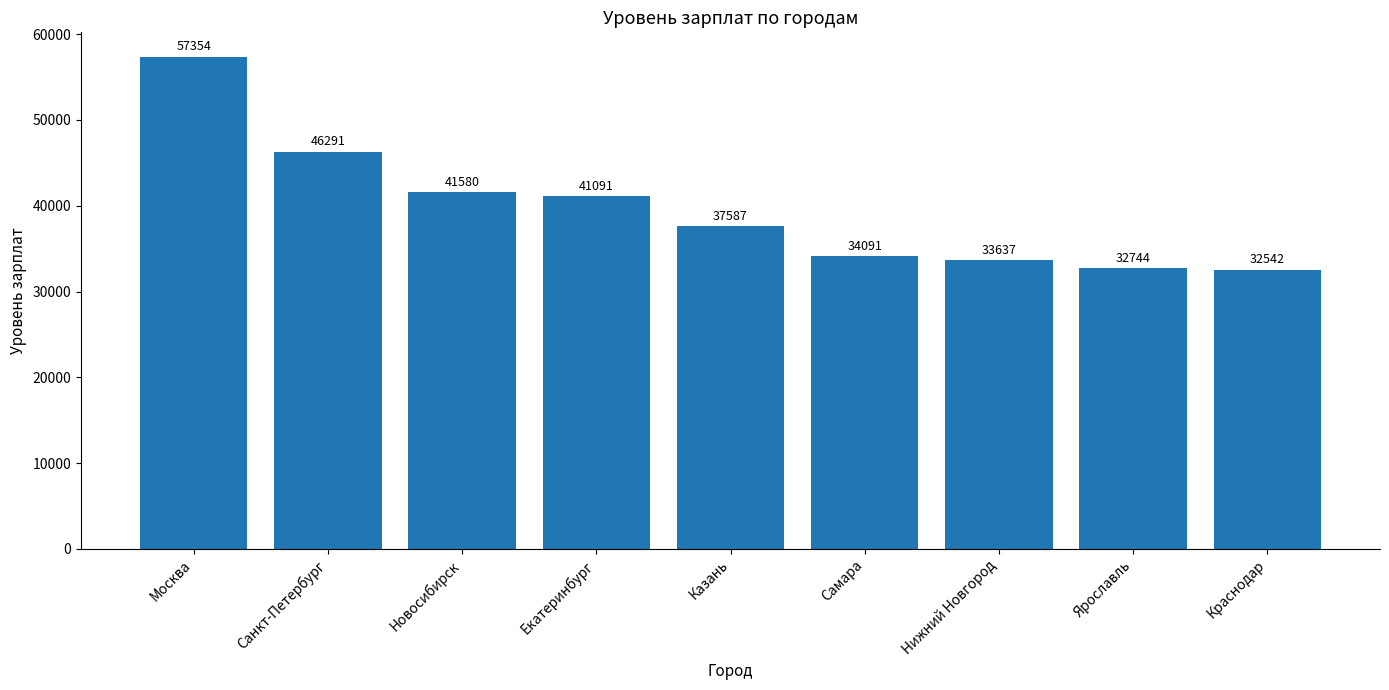

Approximately how many times larger is the value at Москва compared to Самара?

1.7